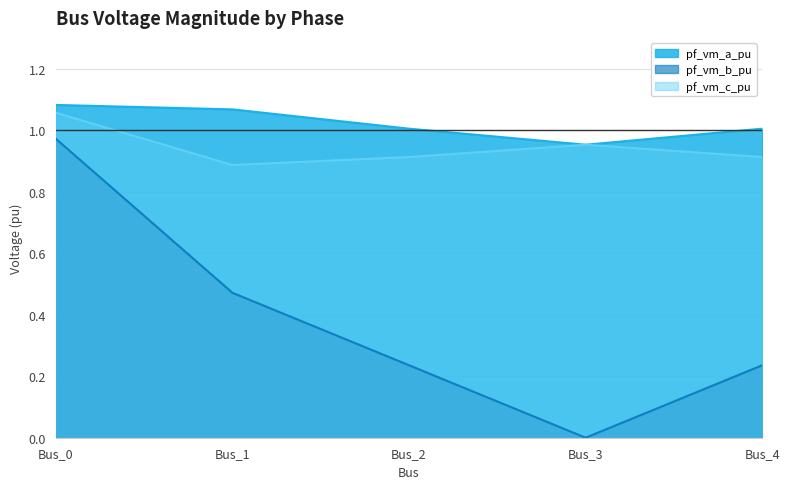

What is the spread (max minus min) of values at Bus_4?

0.8